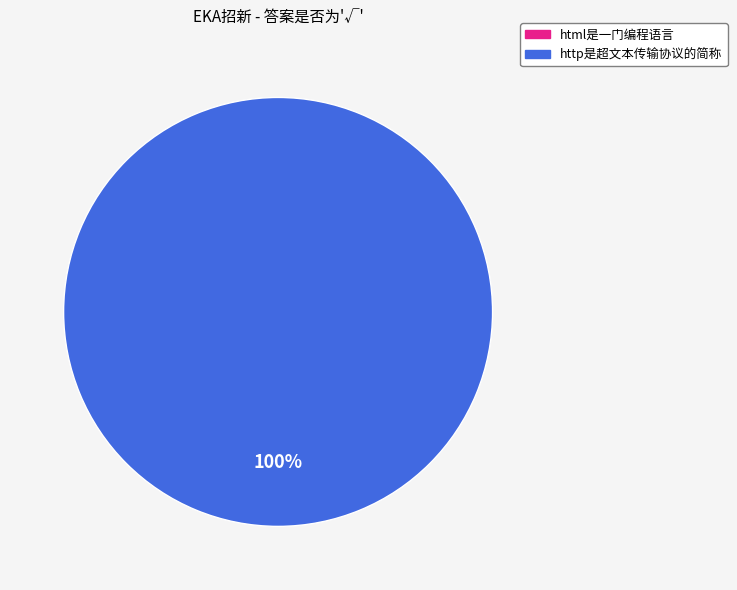

What is the smallest slice in the pie chart?

html是一门编程语言